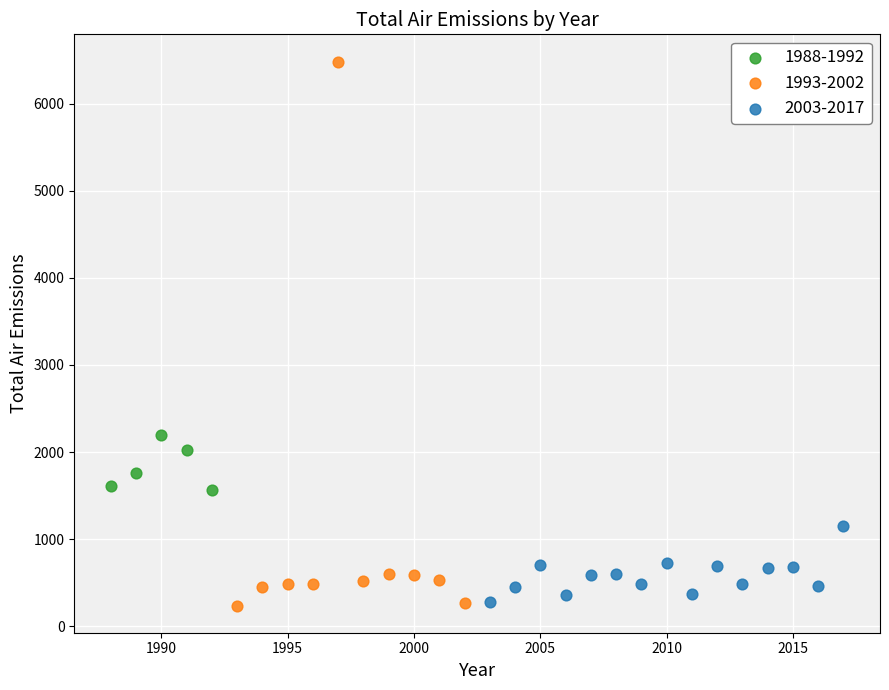

Which series has the widest spread of Y values?

1993-2002